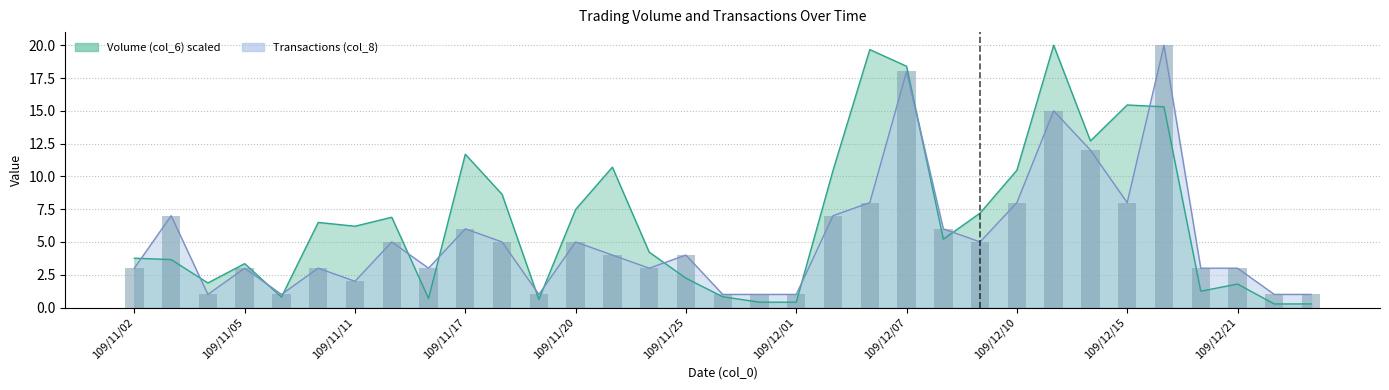

What is the average value of the Transactions (col_8) series?

5.3